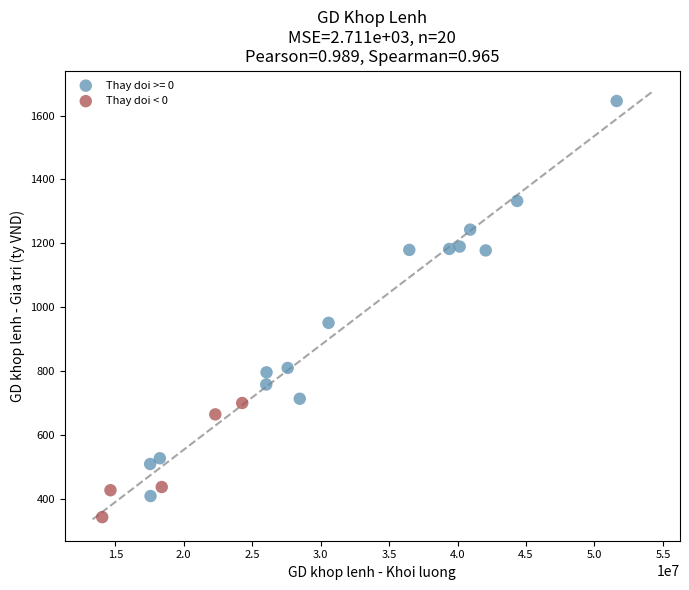

Which series contains the lowest Y value?

Thay doi < 0